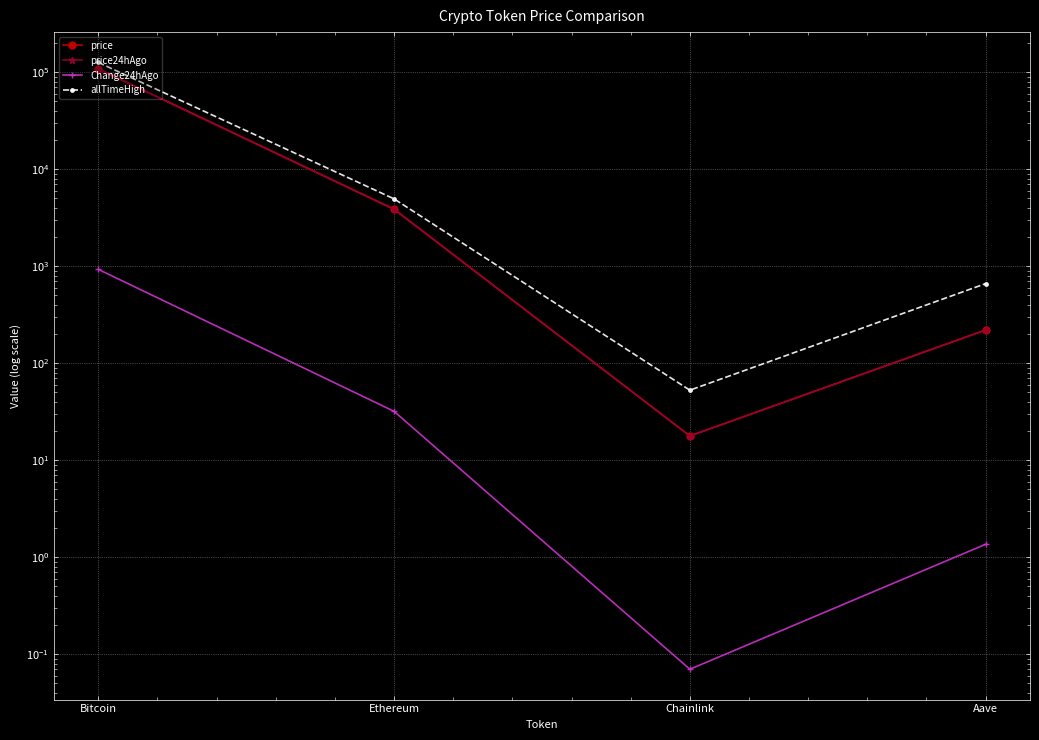

In Change24hAgo, how many points are lower than both neighbors (excluding endpoints)?

1